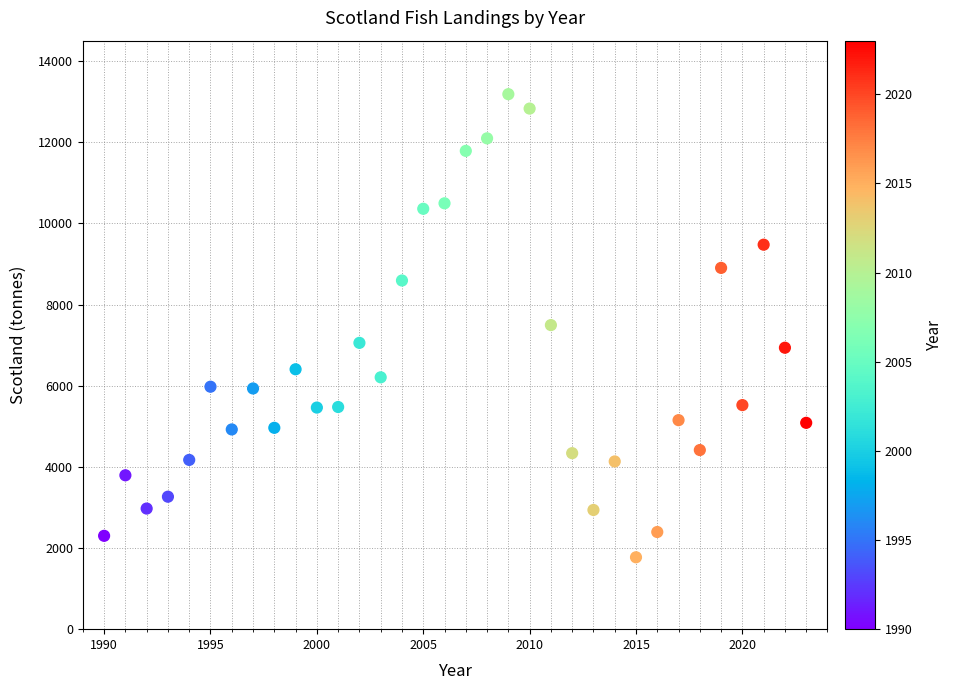

What is the range of X values (max minus min)?

33